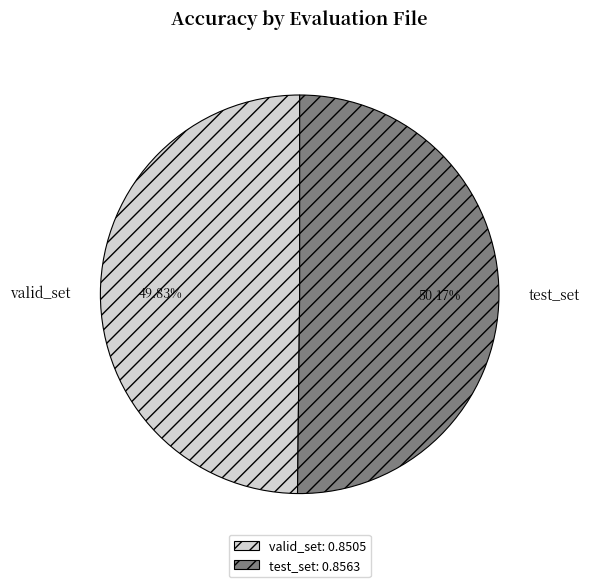

Is there any slice that represents more than half of the pie?

Yes